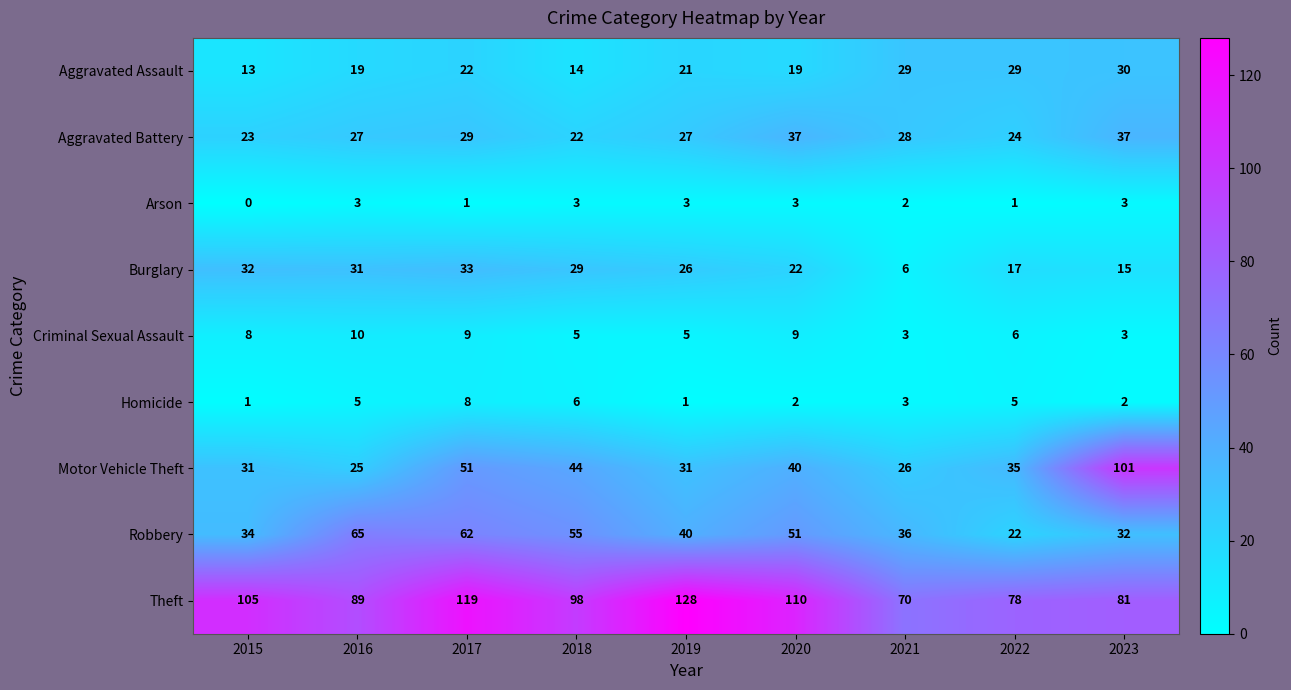

What is the difference between the maximum and minimum values in the Arson series?

3